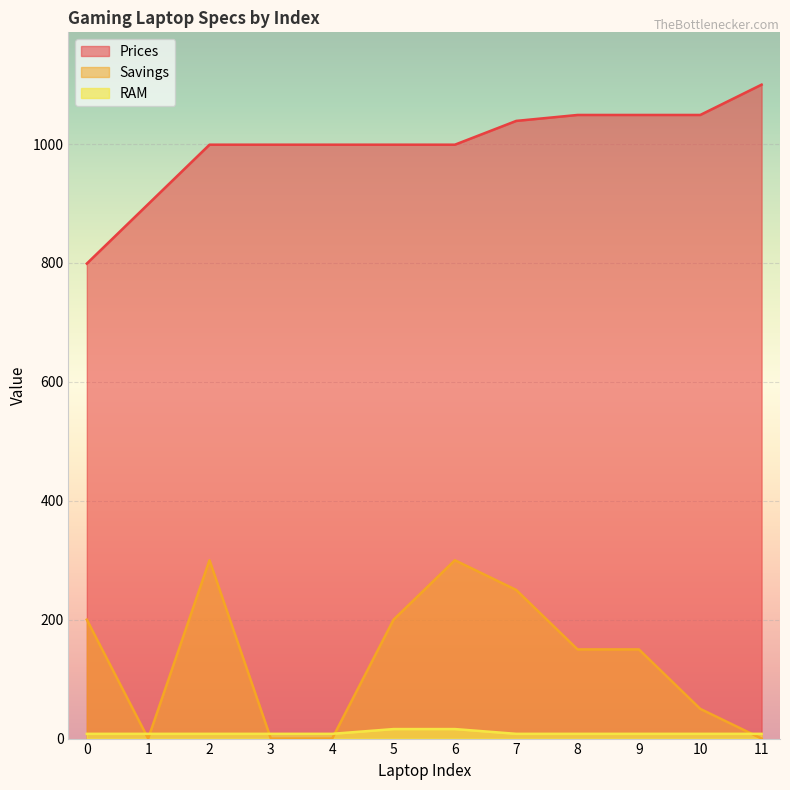

Which series changed the most between 2 and 10?

Savings